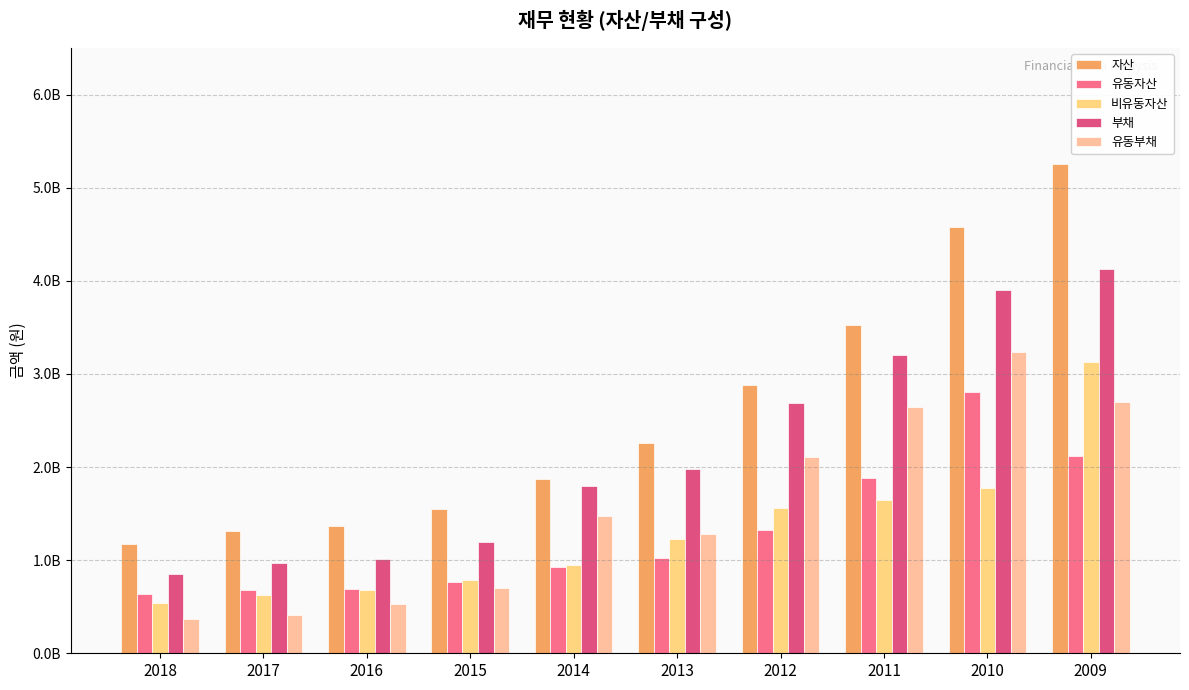

What is the difference between the second highest and minimum values in the 유동부채 series?

2336060613